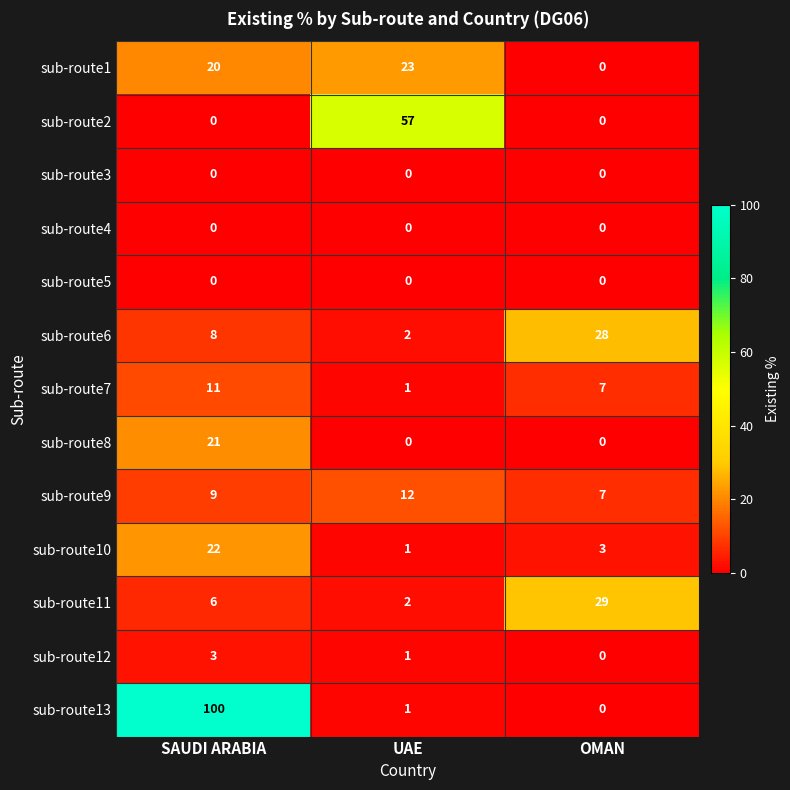

Which series has the widest spread of values?

sub-route13